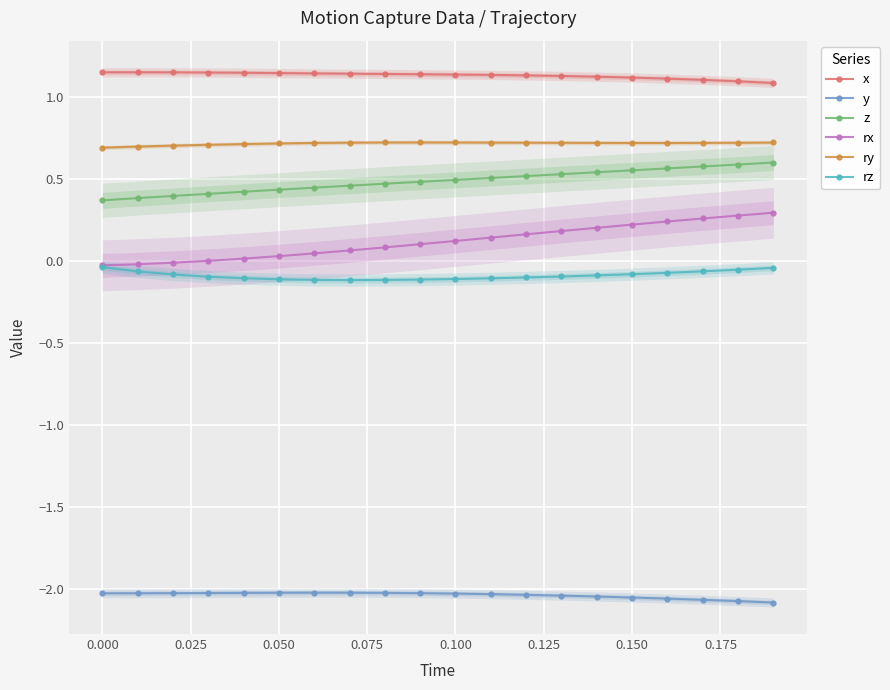

True or false: rz and x intersect in this chart.

False